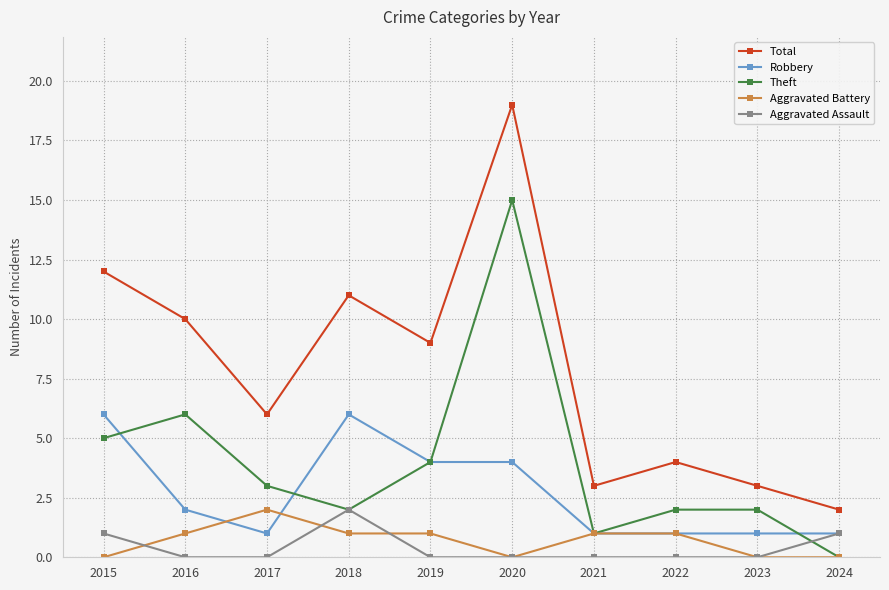

True or false: Aggravated Assault and Total intersect in this chart.

False